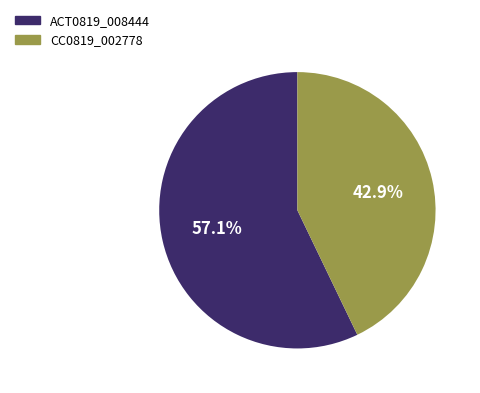

How many slices are in this pie chart?

2